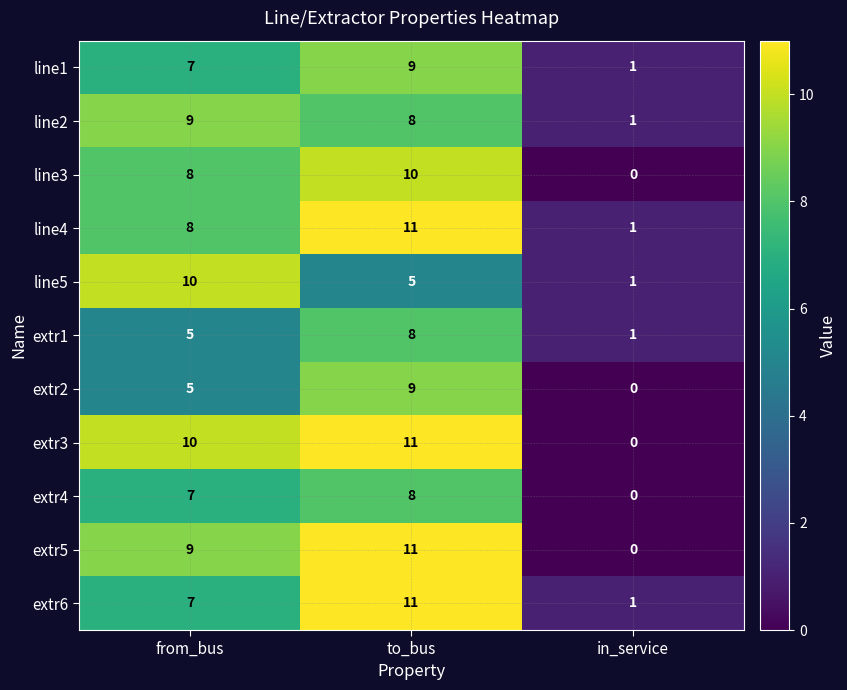

What is the difference between the maximum and second lowest values in the extr6 series?

4